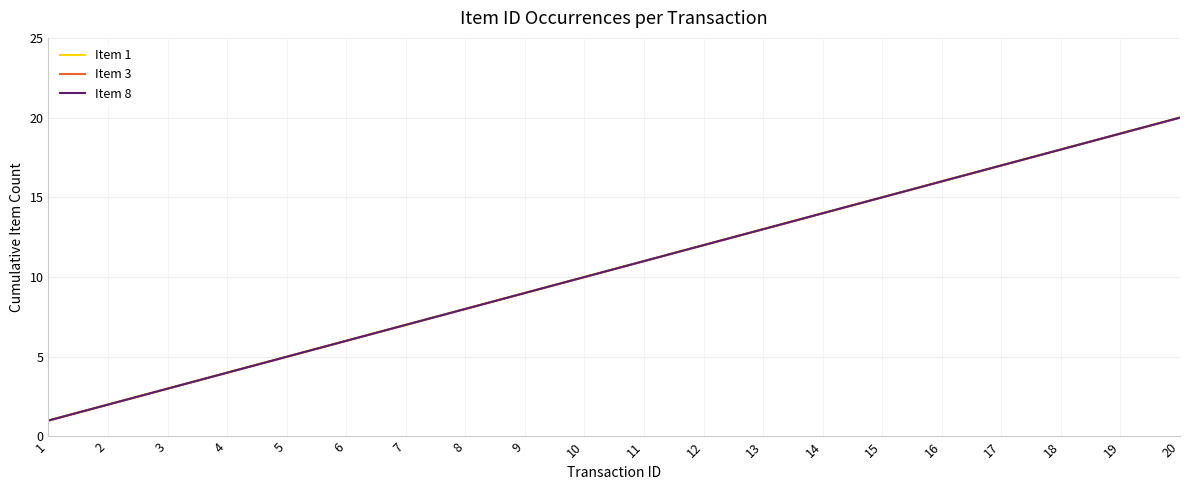

What is the average value of the Item 8 series?

10